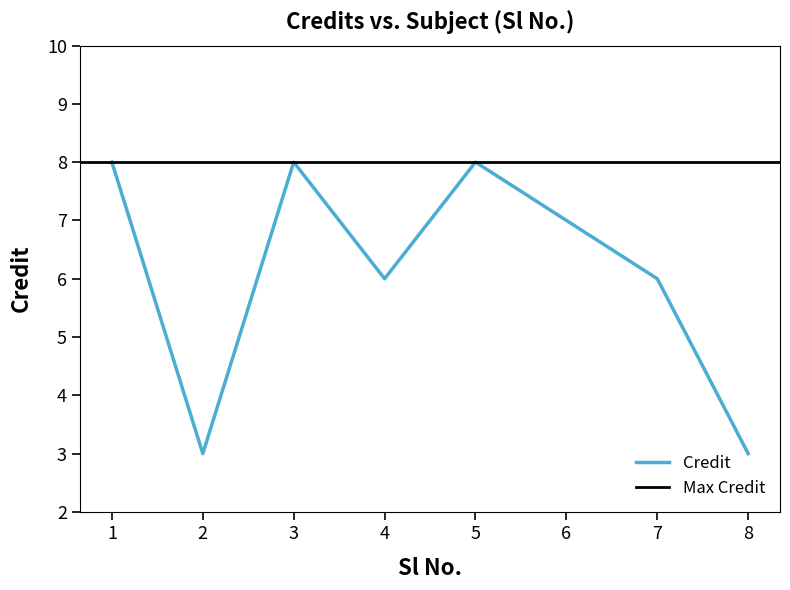

At which category does the chart reach its minimum across all series?

2